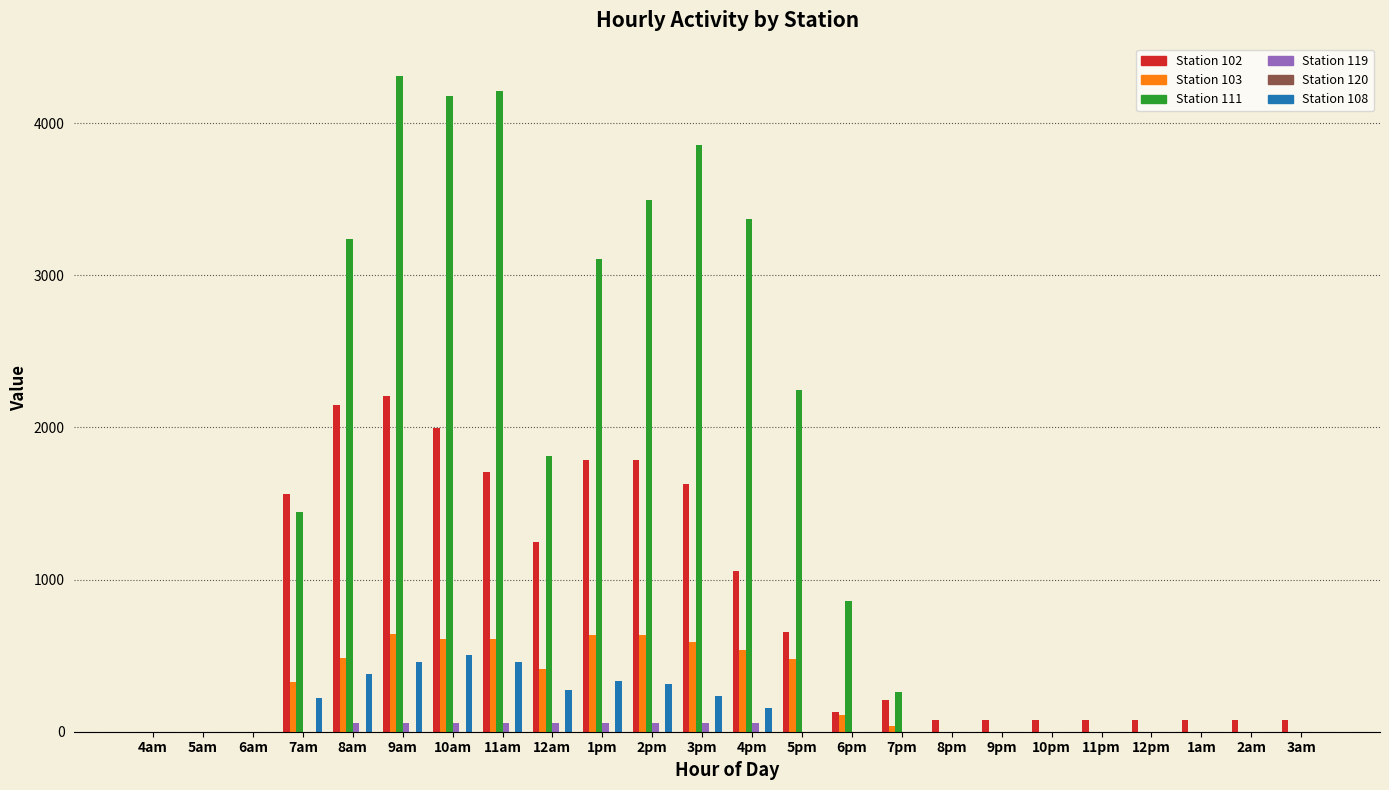

Which category has the highest value across all series?

9am